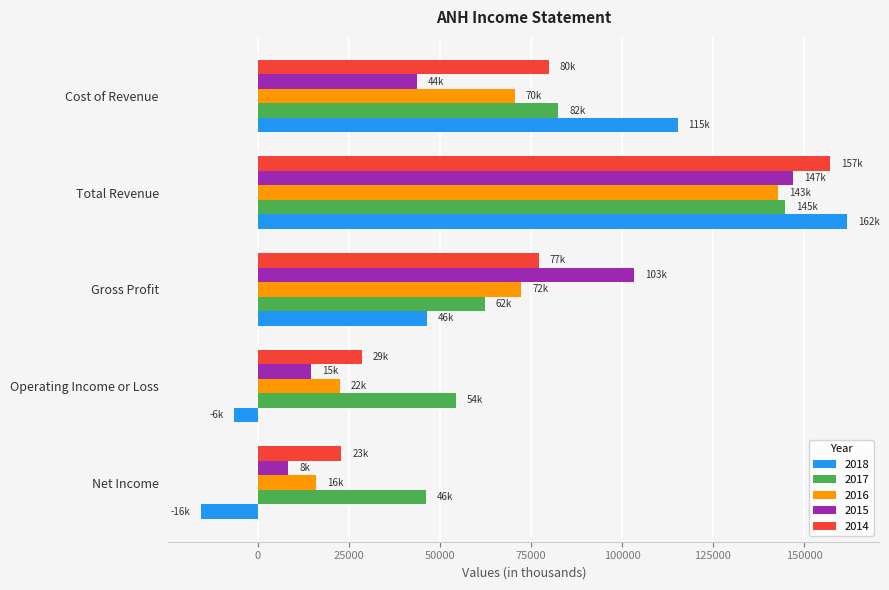

What is the highest value of the 2018 series?

161800